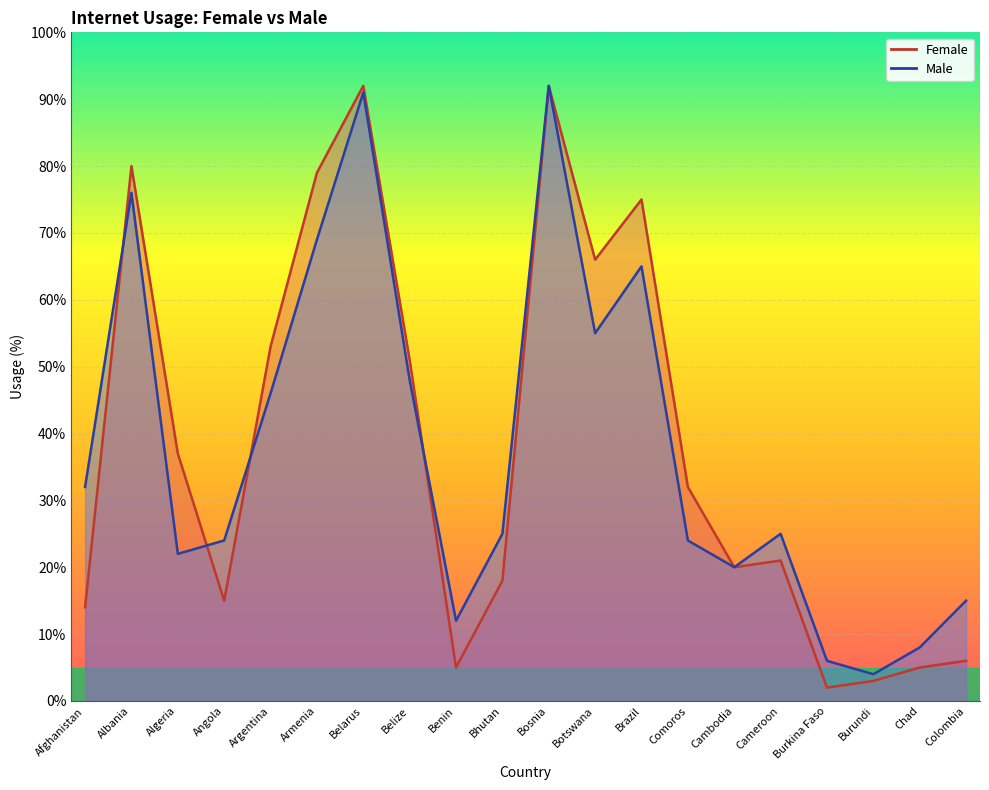

At how many categories does at least one series exceed 11?

17